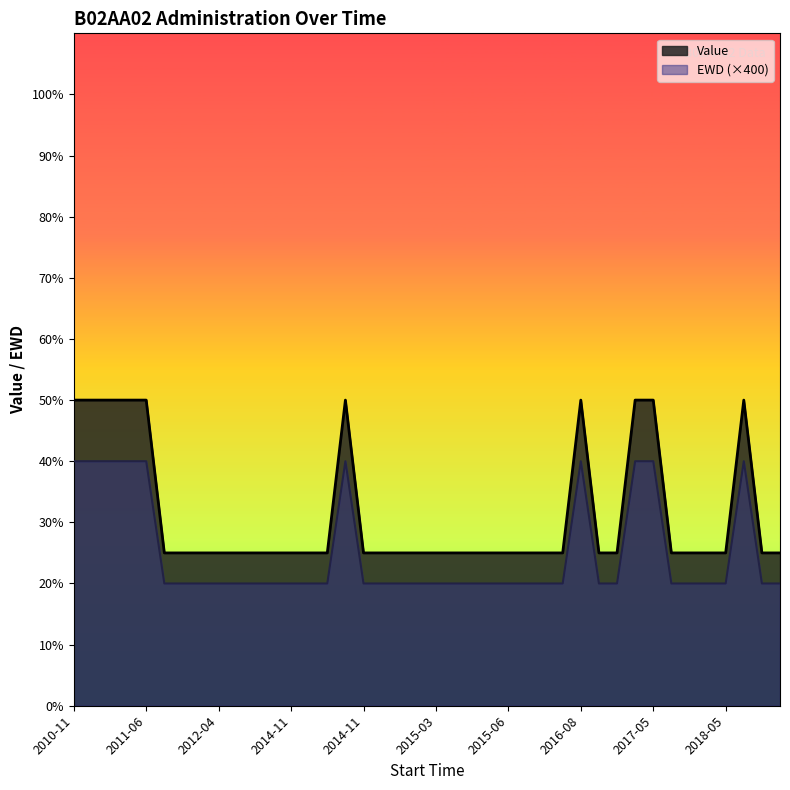

List the series in order of their peak value, highest first.

Value, EWD (×400)